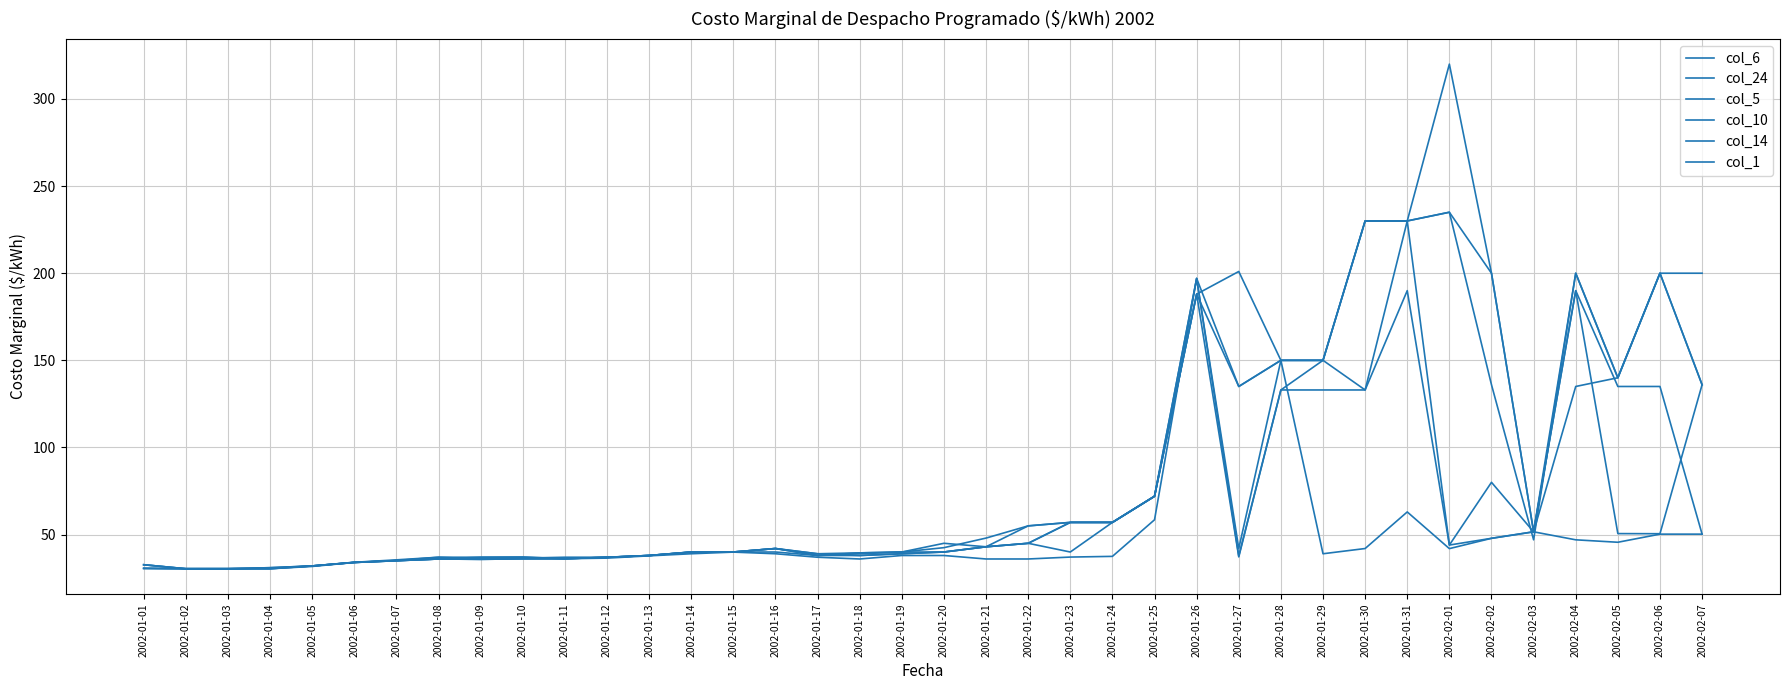

At which label is col_1 closest to 113?

2002-01-28